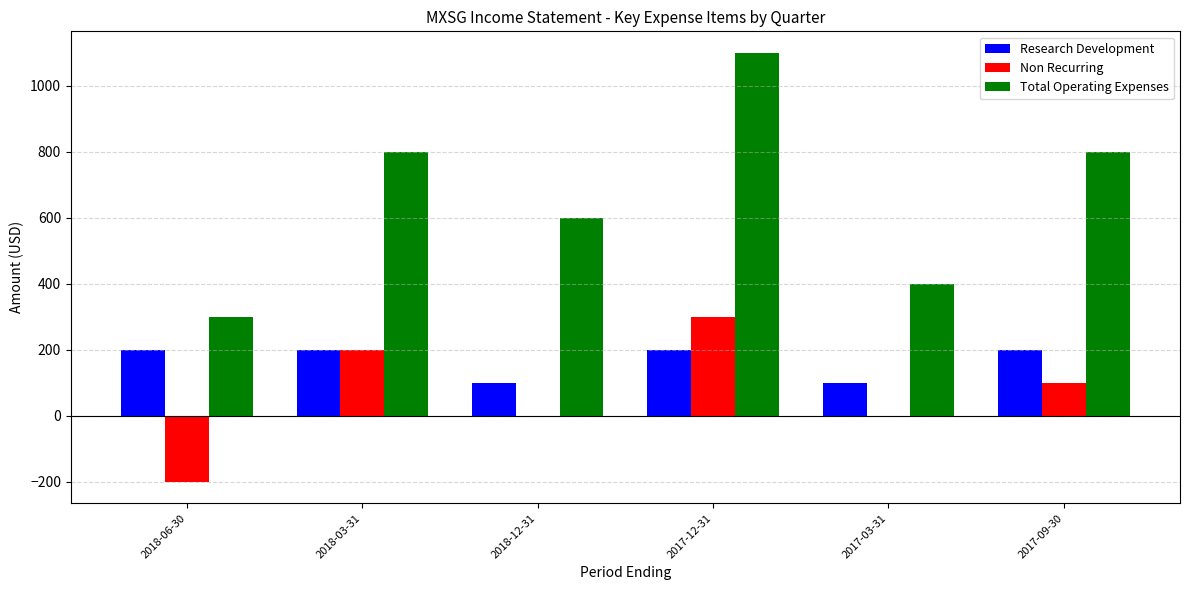

Between 2018-06-30 and 2017-12-31, which series saw the biggest shift?

Total Operating Expenses